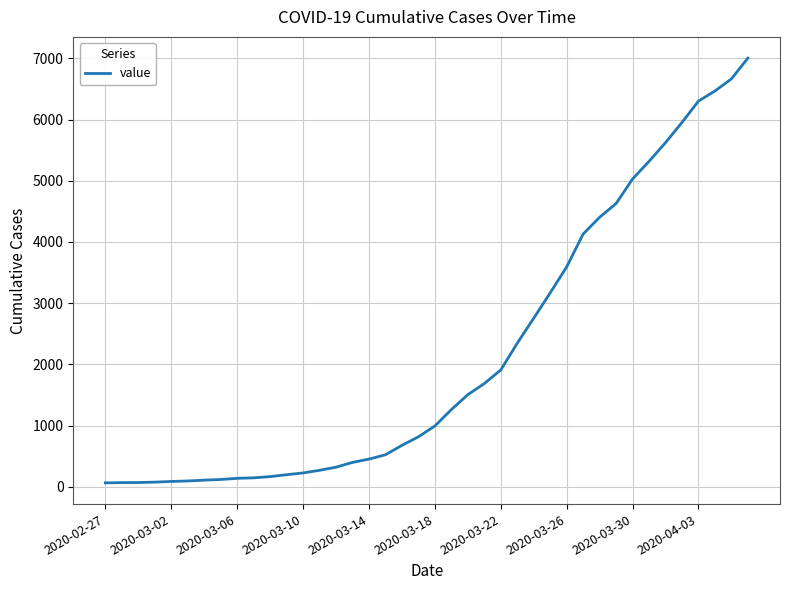

What is the difference between the maximum and minimum values?

6939